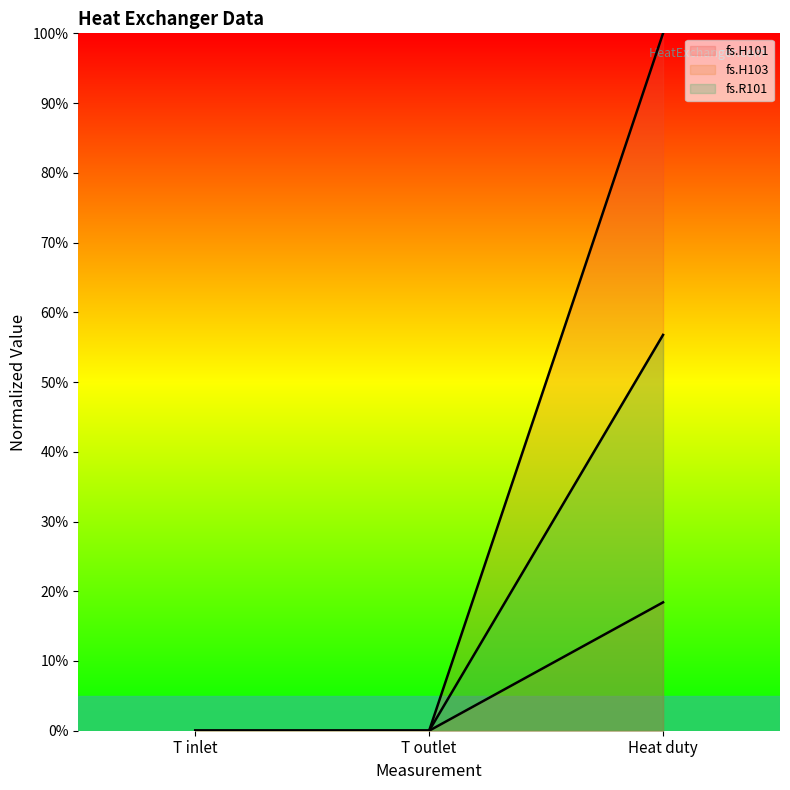

What position from the right is Heat duty?

1